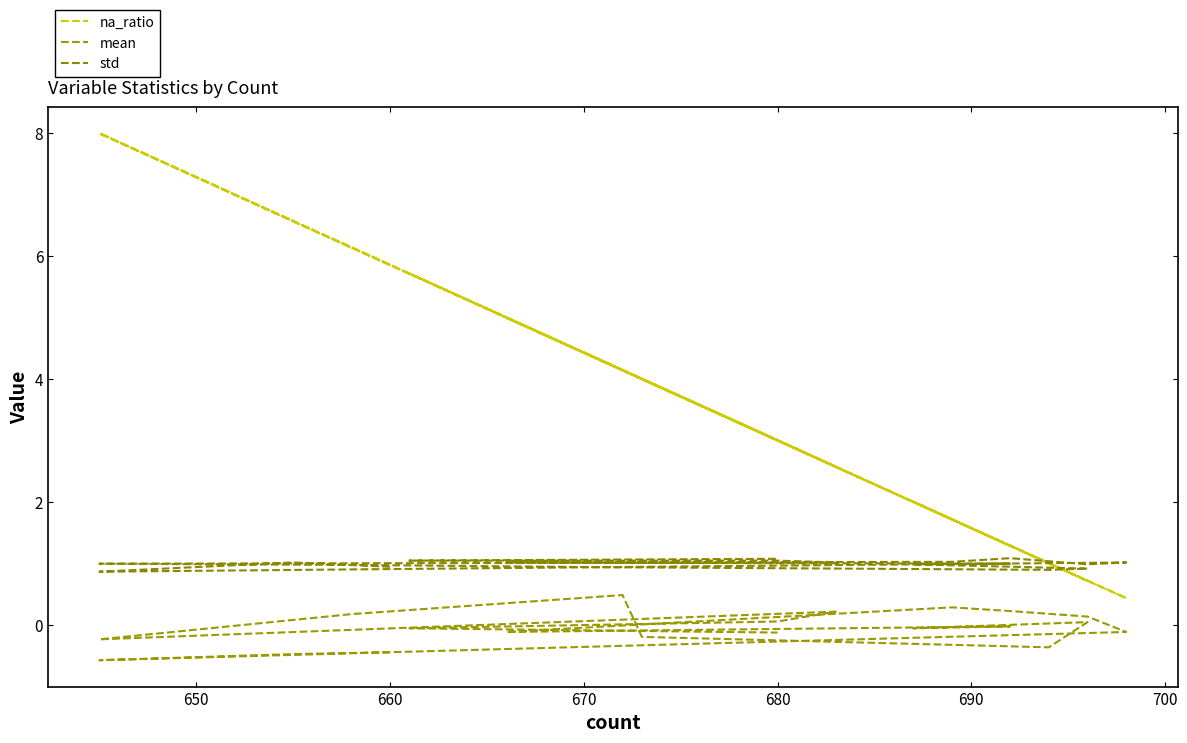

True or false: na_ratio and std intersect in this chart.

True